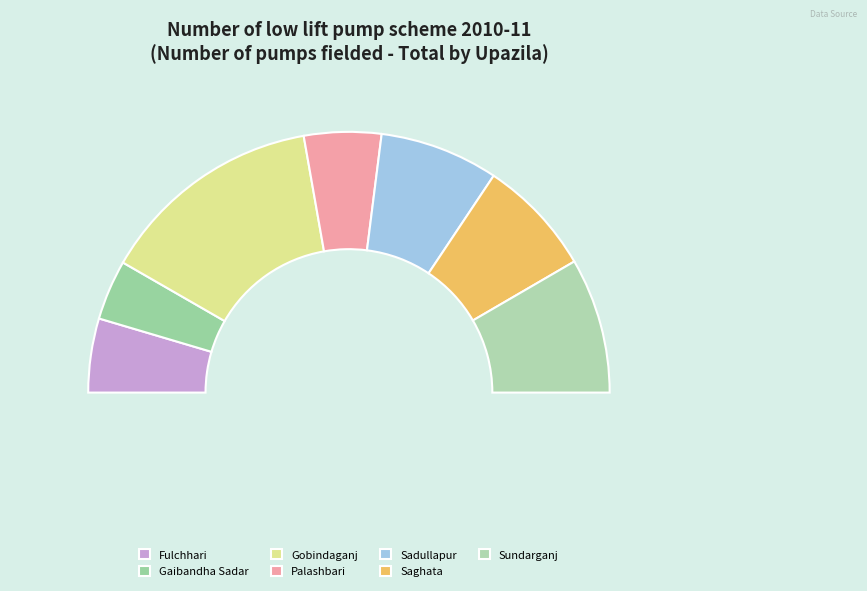

Rank the categories by value from lowest to highest.

Gaibandha Sadar, Fulchhari, Palashbari, Saghata, Sadullapur, Sundarganj, Gobindaganj